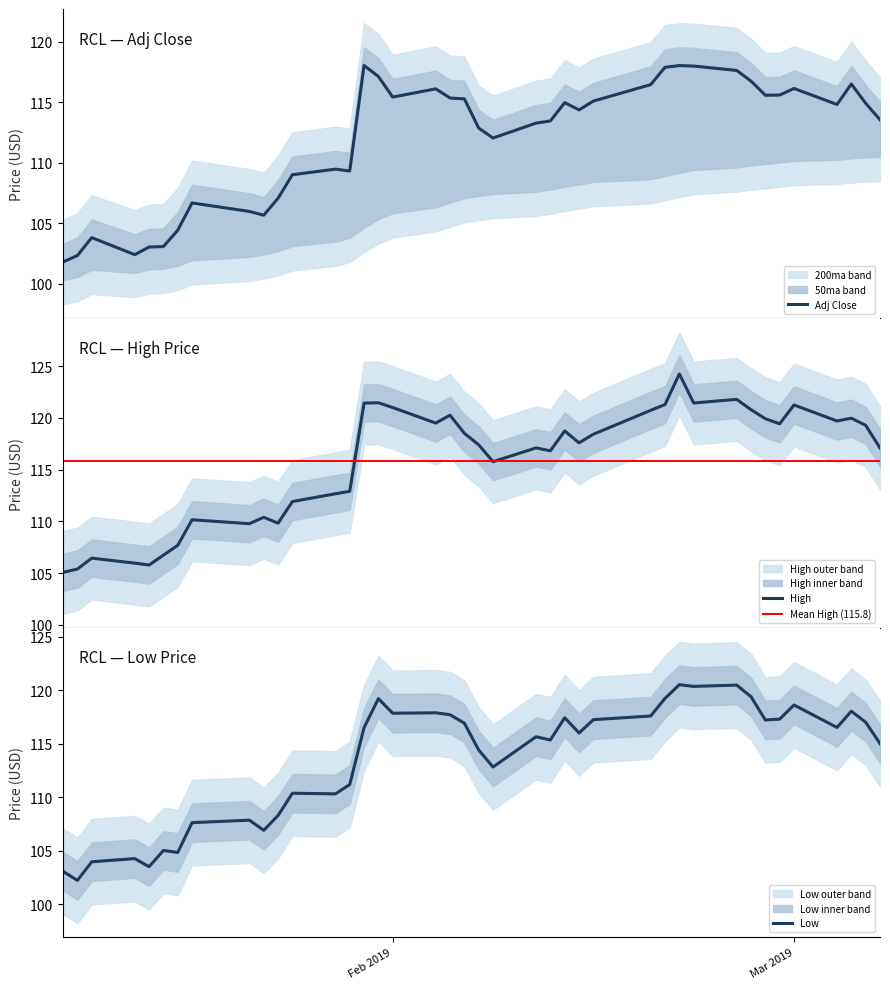

What is the lowest value of the Adj Close series?

101.8